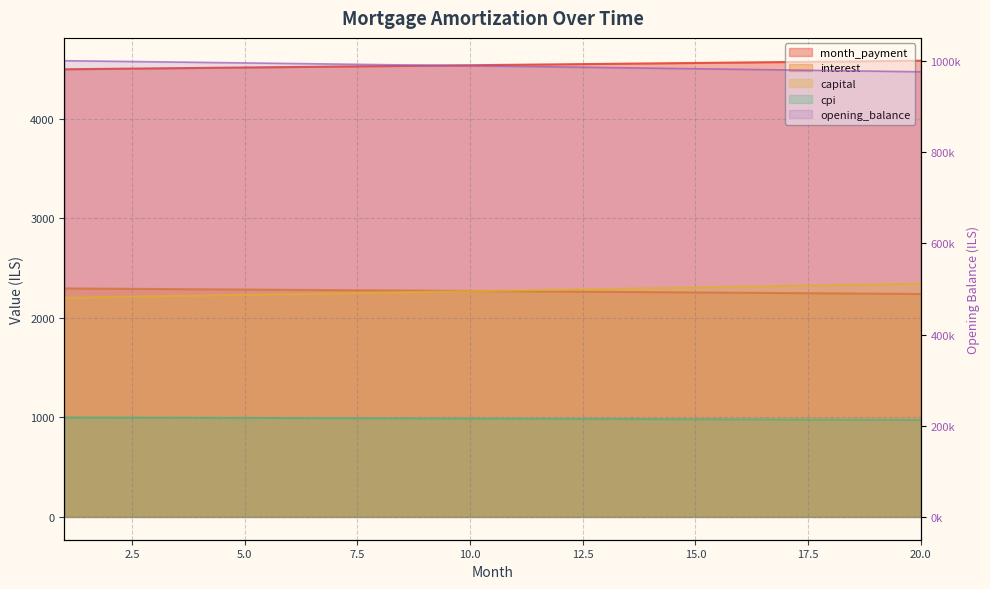

Between 4 and 15, which series saw the biggest shift?

opening_balance